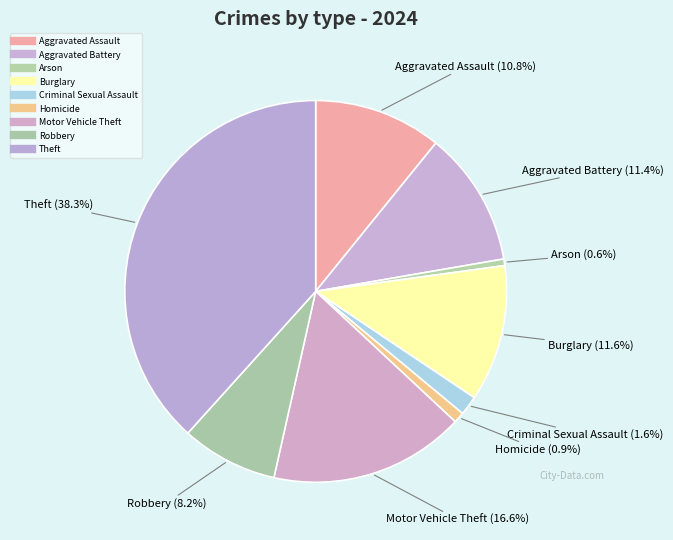

Does any single category account for the majority?

No